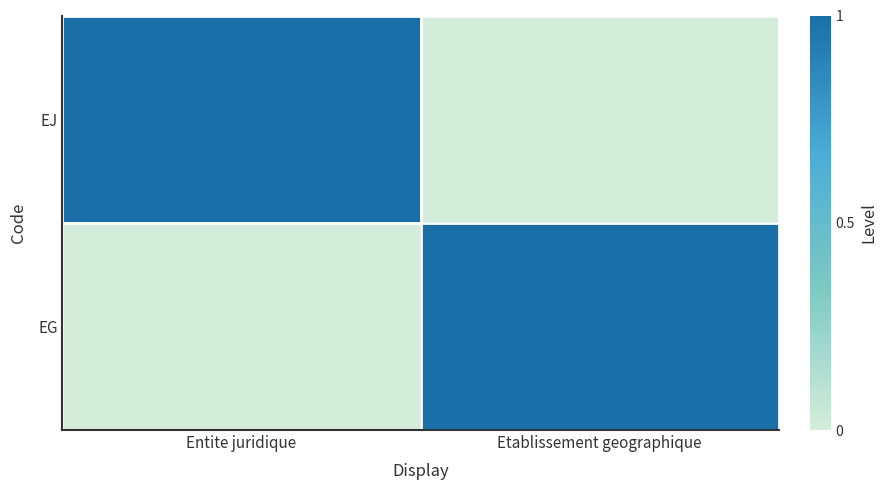

Which series has the largest range (max minus min)?

EJ